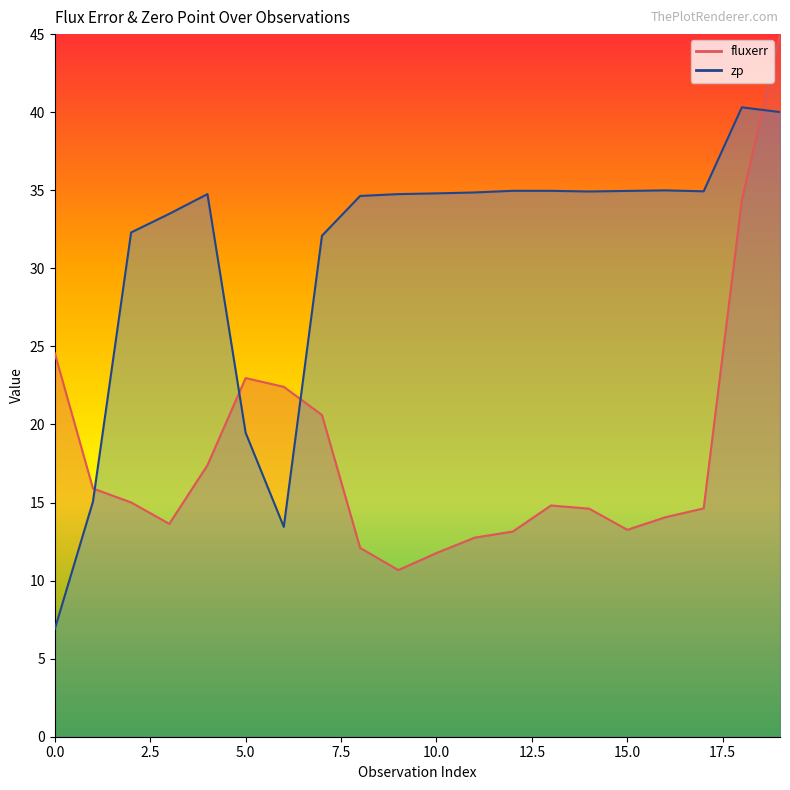

What is the value of the zp point at the 1st from the left?

6.9